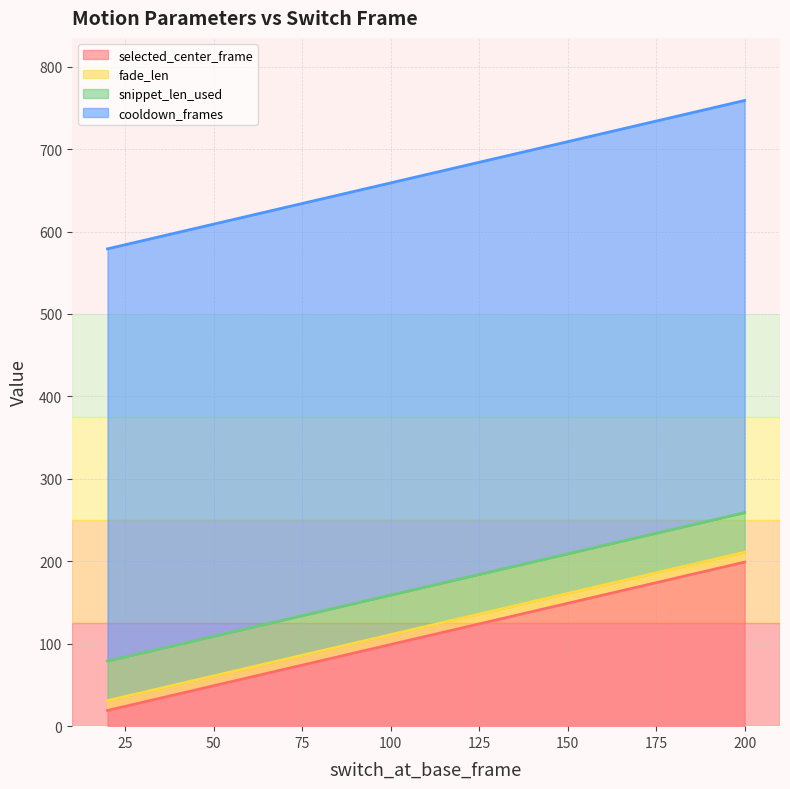

The value of fade_len at 200 is 3. True or false?

False